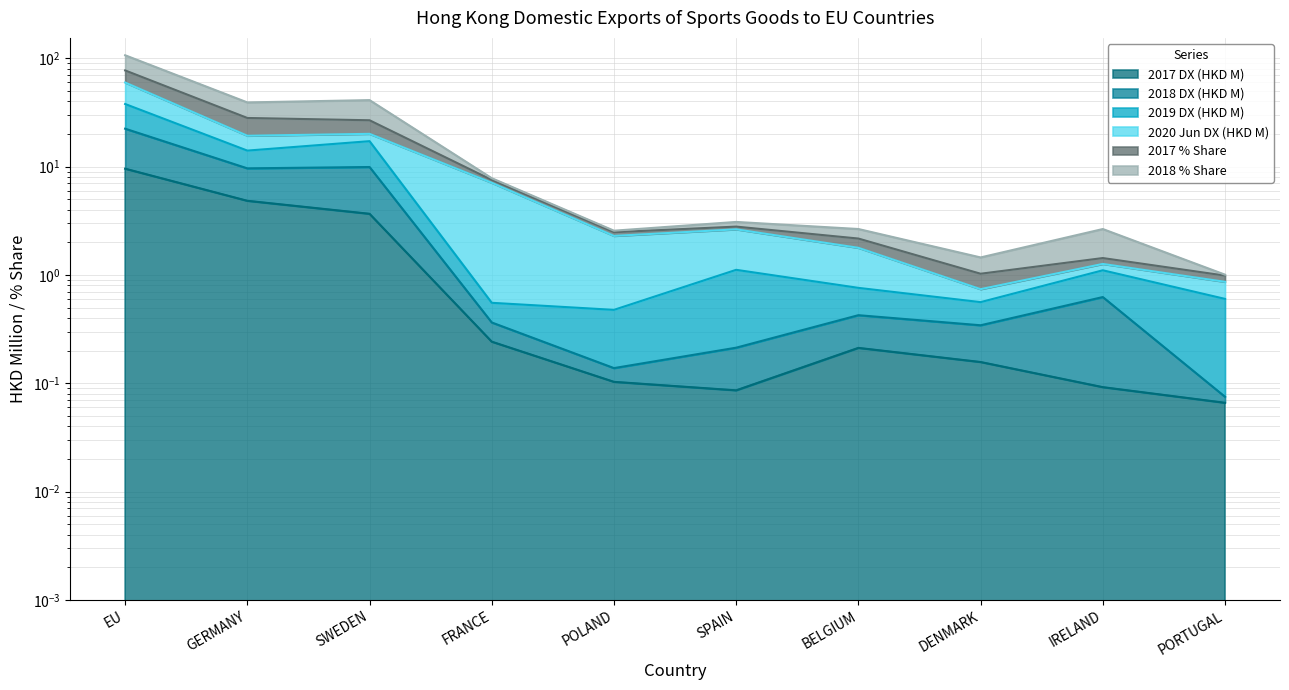

What is the average value of the 2017 % Share series?

4.4